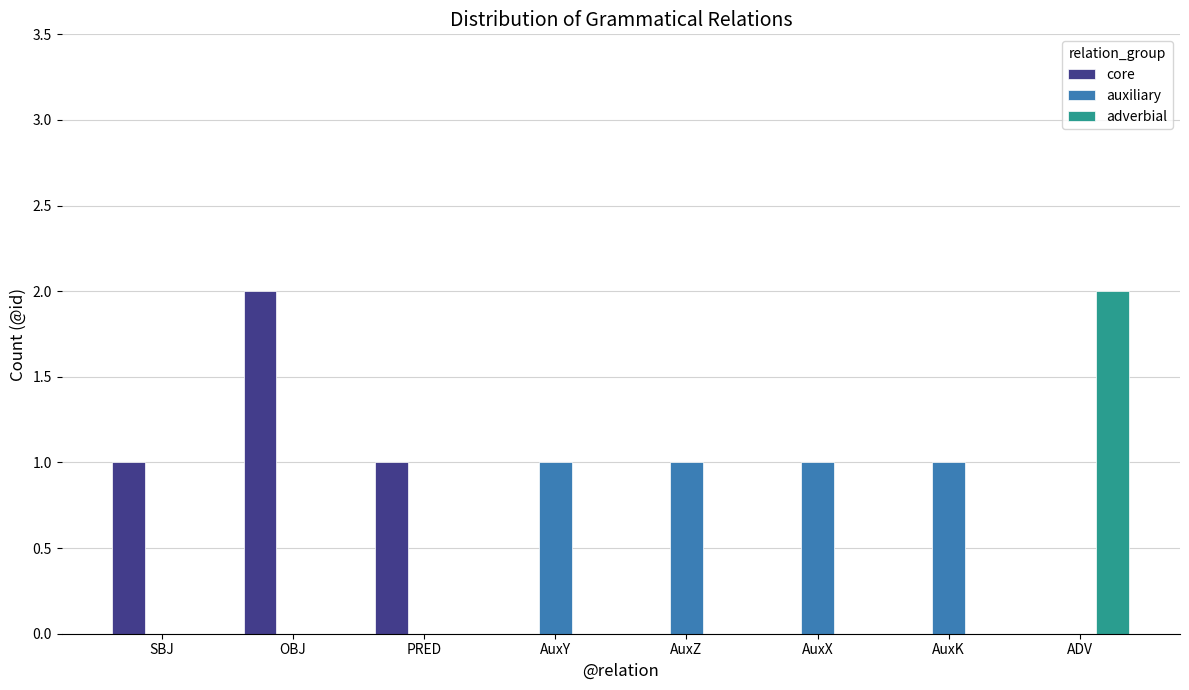

Which category has the highest value in the core series?

OBJ